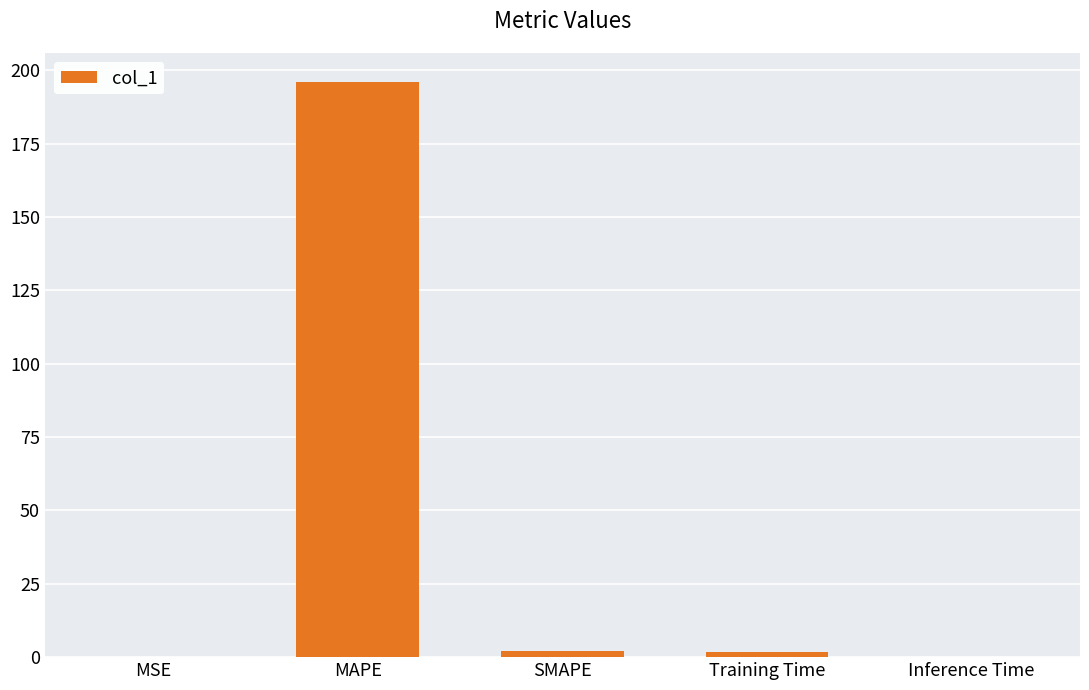

What value does the data have at MAPE?

196.1